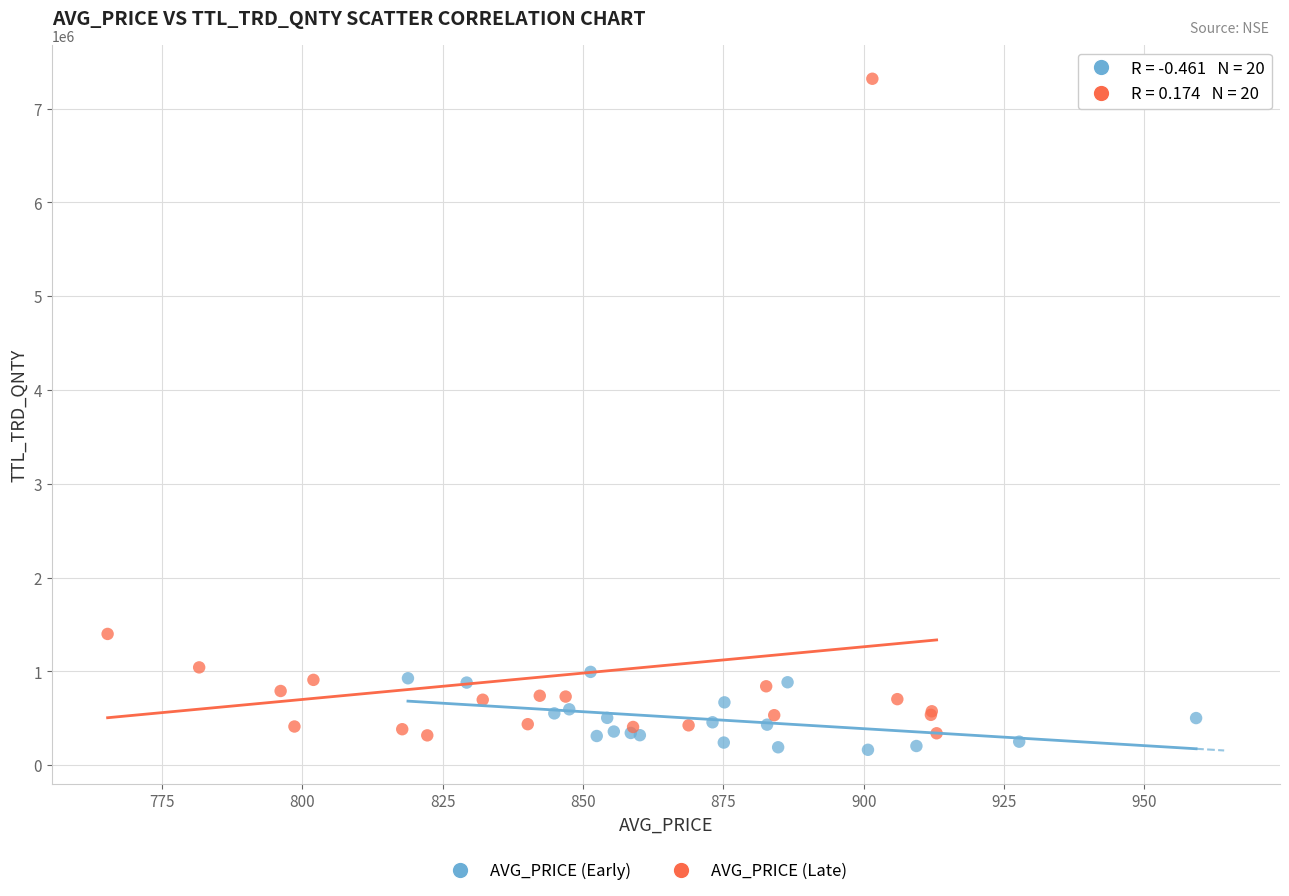

Which series has the widest spread of Y values?

AVG_PRICE (Late)